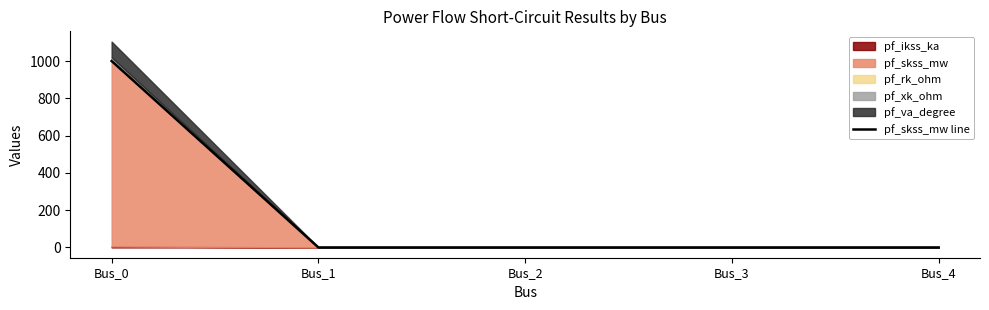

How many positive values are there?

1